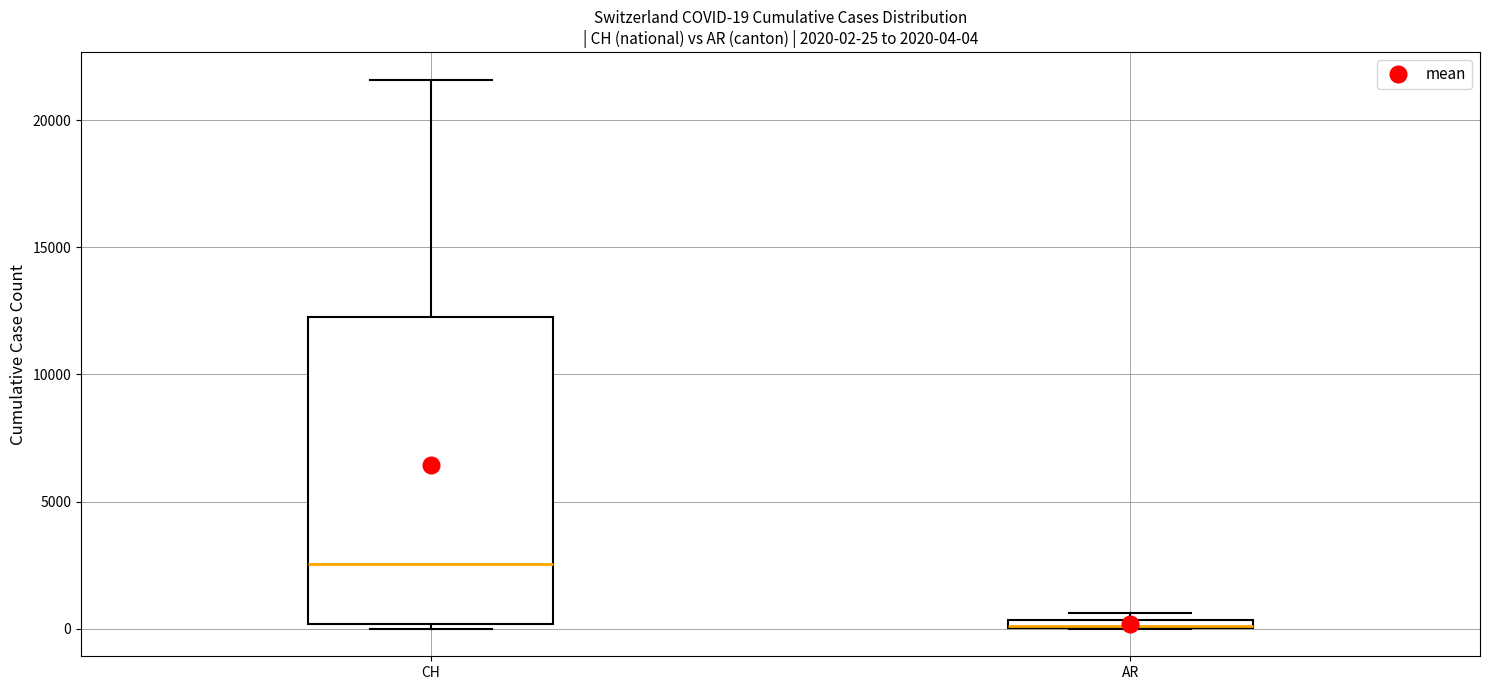

Which box is the tallest, from its lower edge to its upper edge?

CH